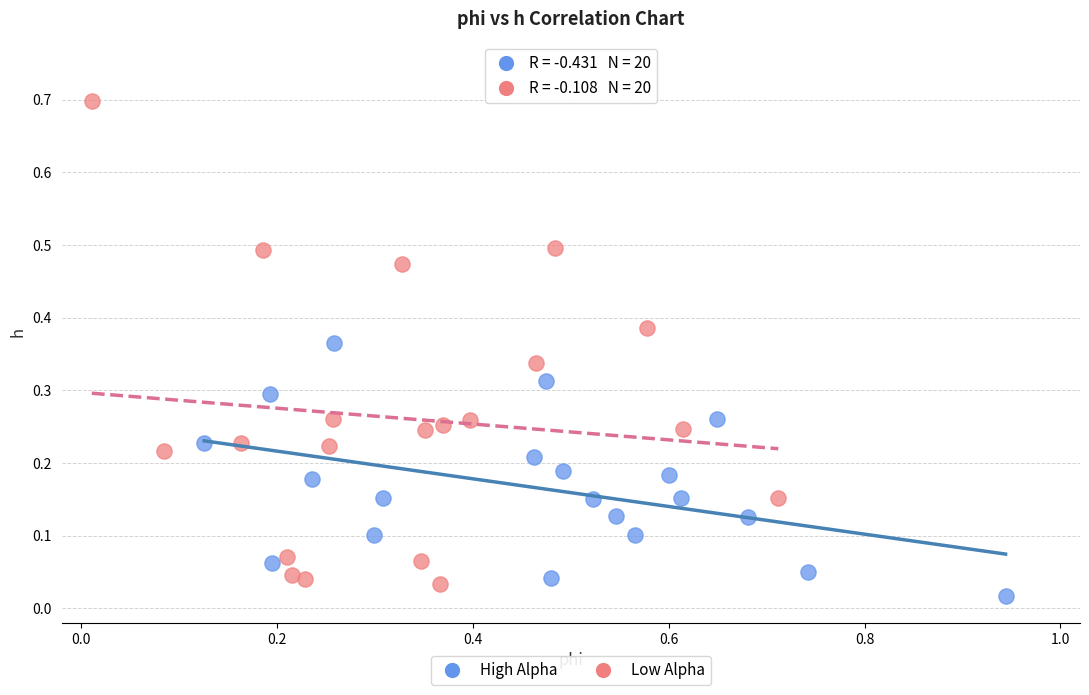

Which series reaches the maximum Y coordinate?

Low Alpha